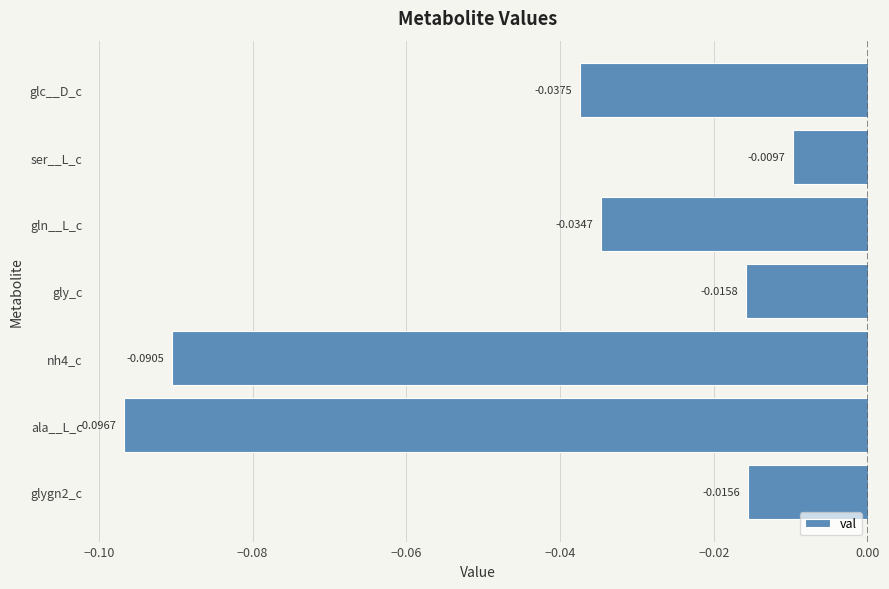

Where is the data nearest to the value 0?

ser__L_c